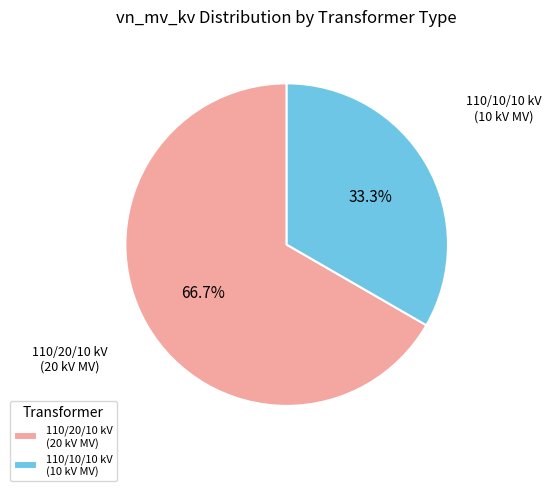

Which category accounts for the majority?

110/20/10 kV (20 kV MV)